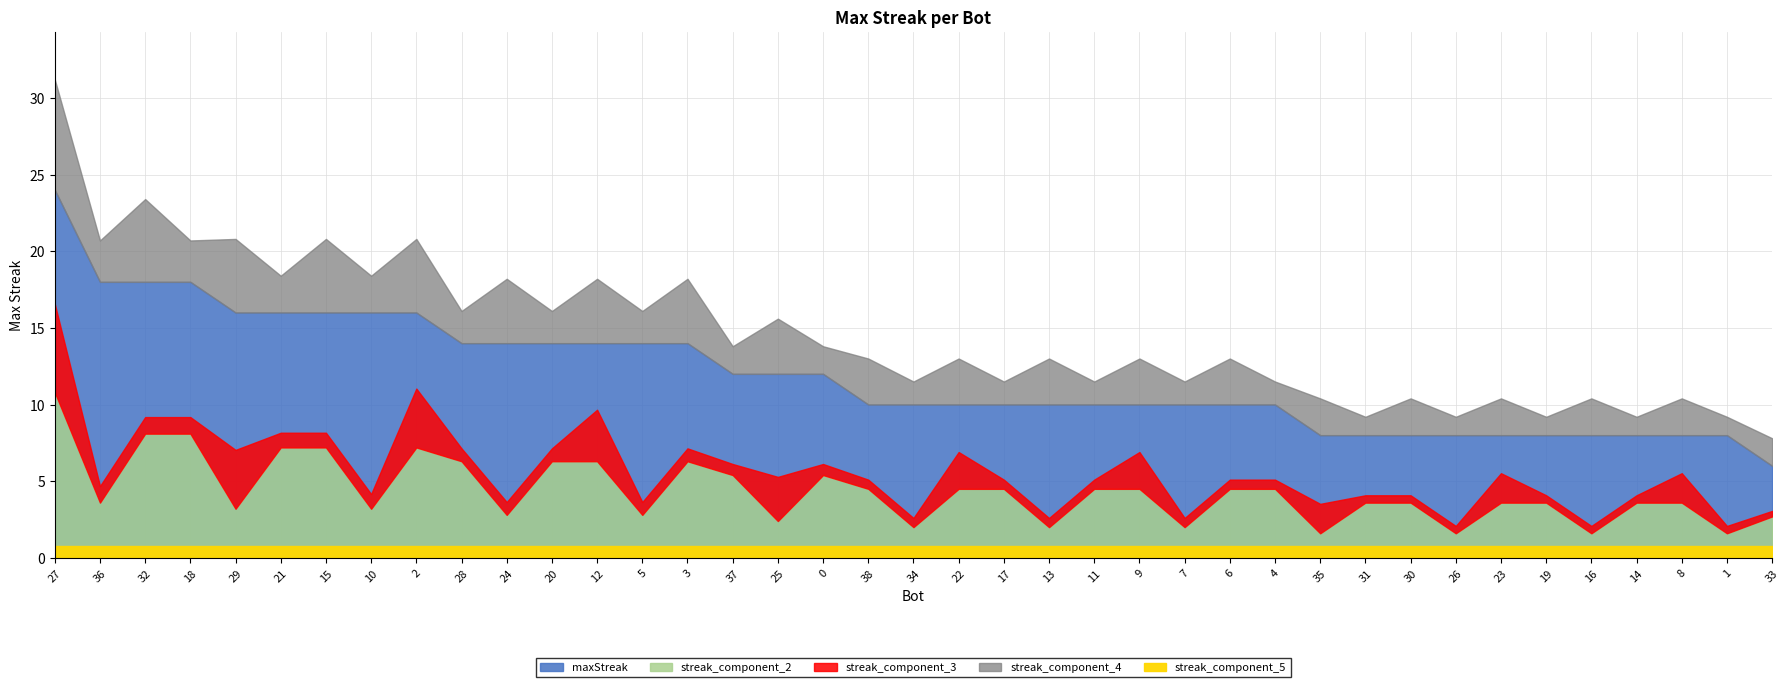

Count the values in the range 8 to 14.

29